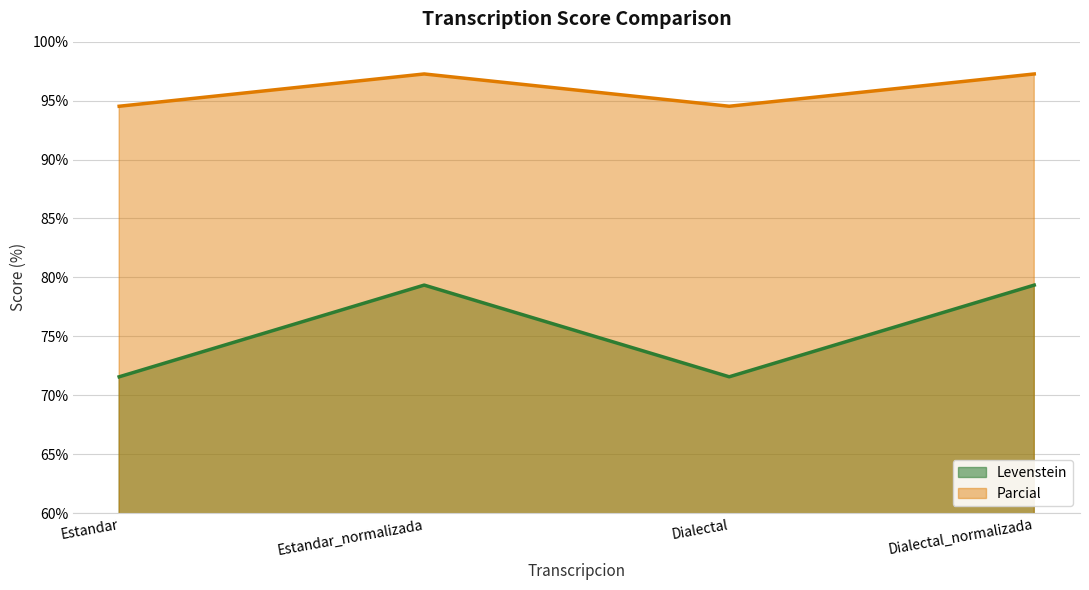

True or false: Levenstein has a value of 79.3 at Dialectal_normalizada.

True